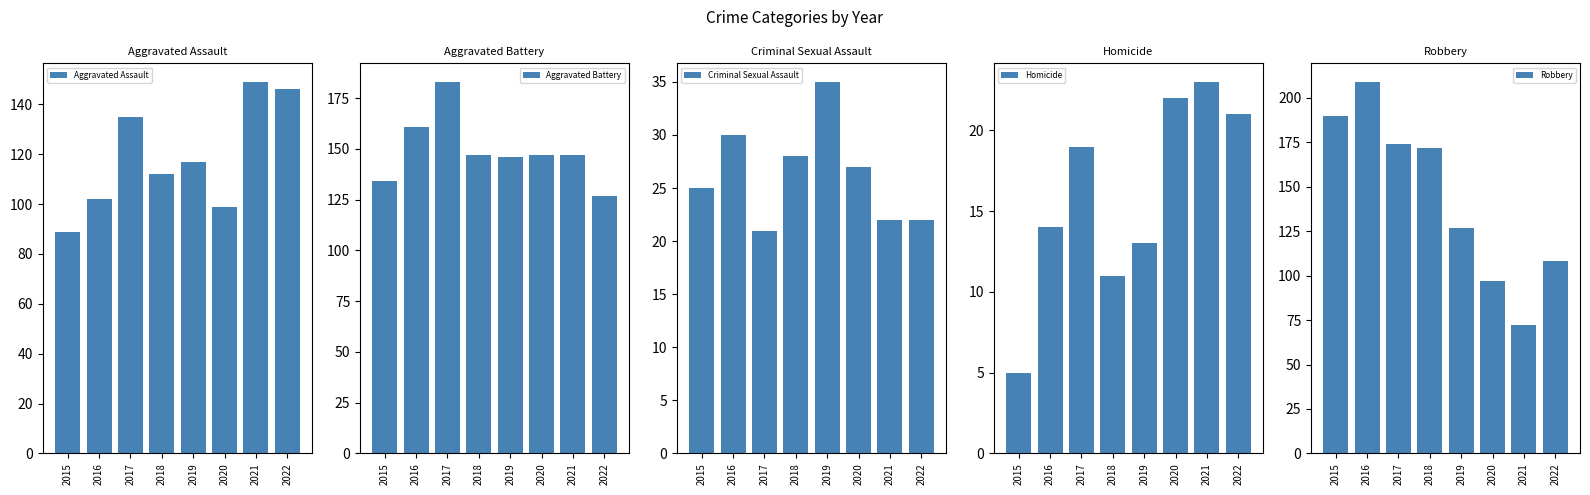

Rank the categories by Aggravated Battery value from lowest to highest.

2022, 2015, 2019, 2018, 2020, 2021, 2016, 2017